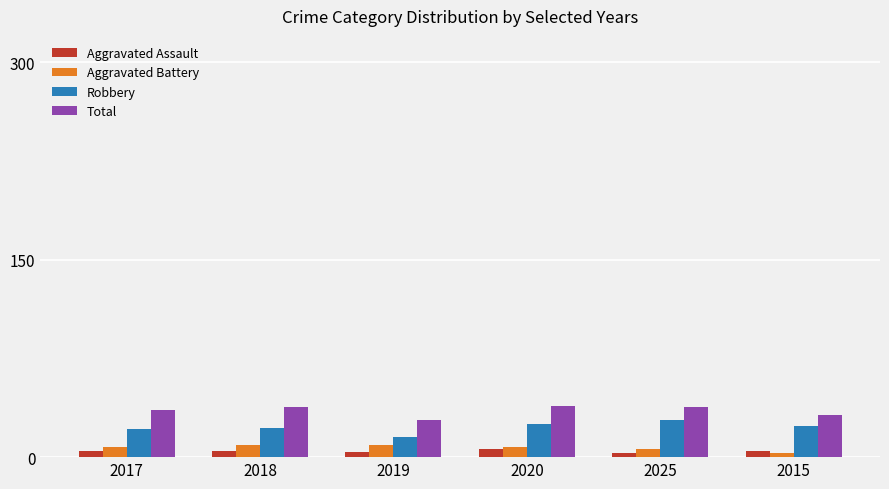

Is it true that Total equals 28 at 2019?

True